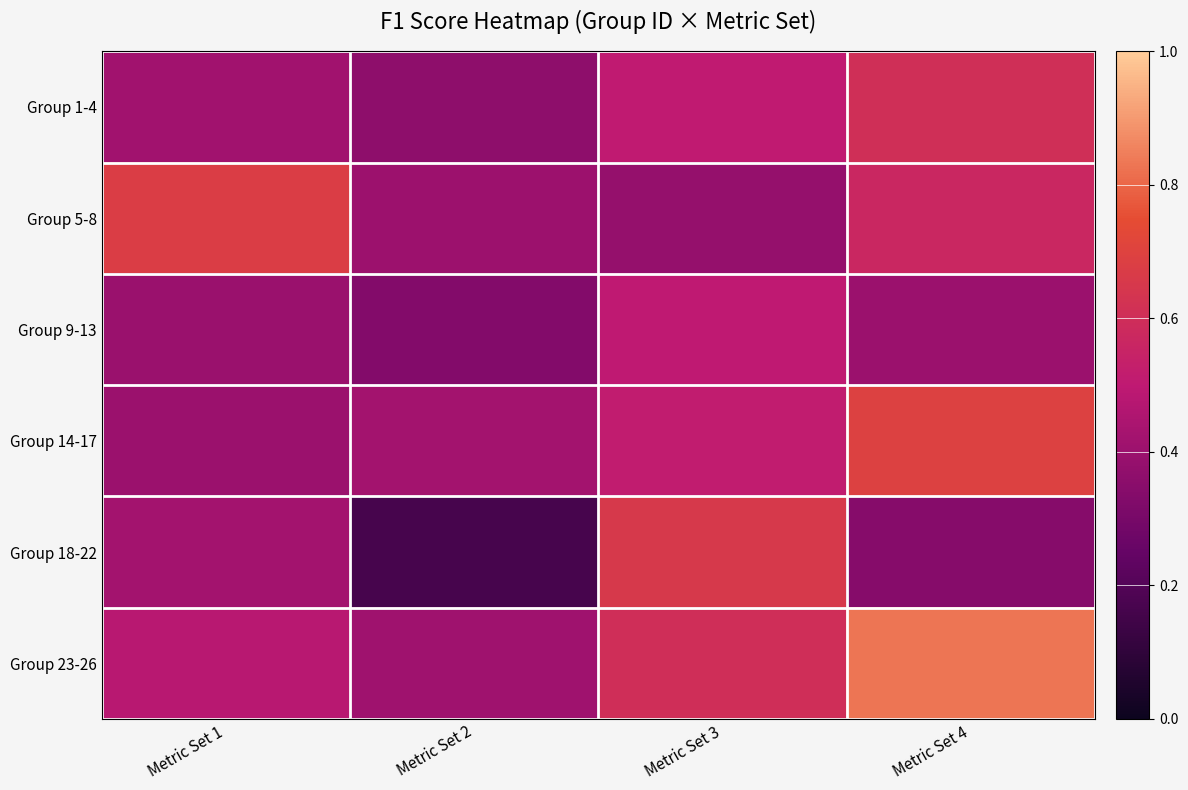

At Metric Set 4, list the series in order from smallest to largest.

Group 18-22, Group 9-13, Group 5-8, Group 1-4, Group 14-17, Group 23-26